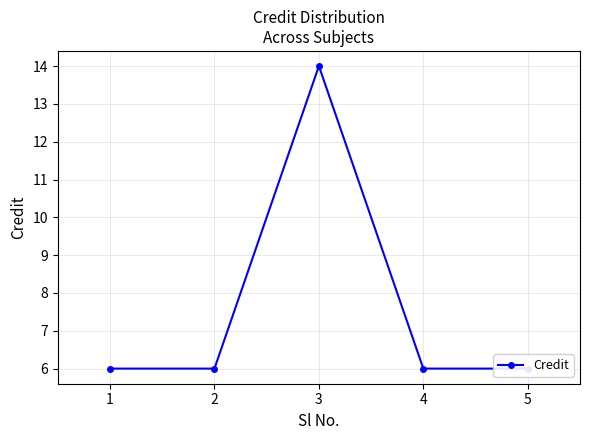

List the labels in order of value, smallest first.

1, 2, 4, 5, 3